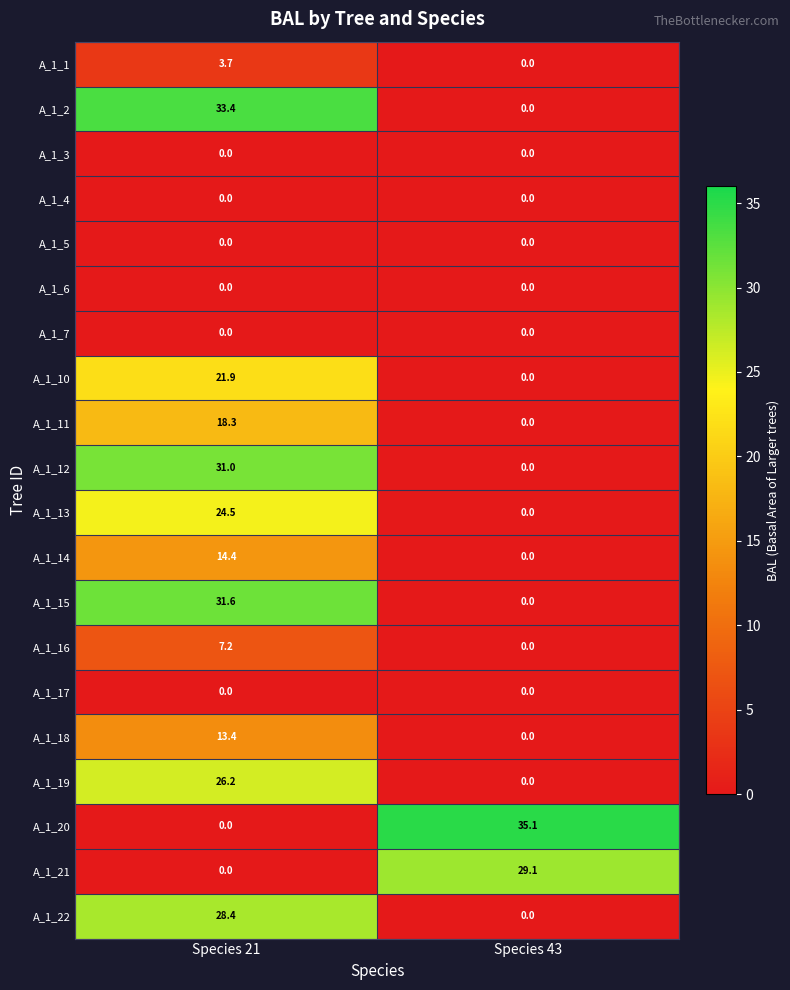

What is the total value across all series at Species 43?

64.2